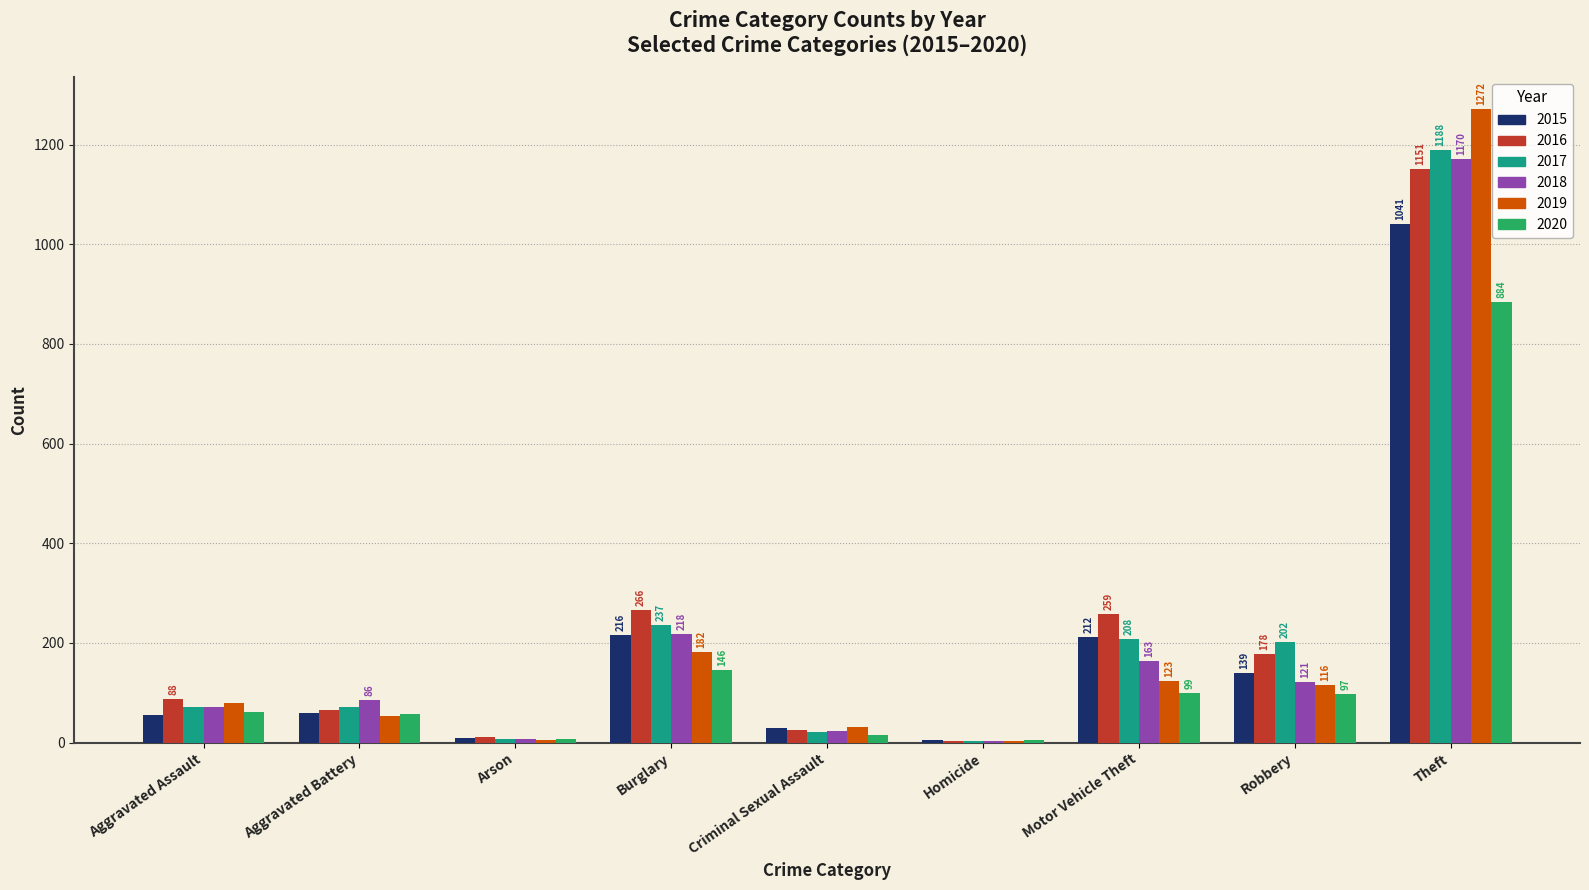

Is it true that 2016 equals 451 at Burglary?

False